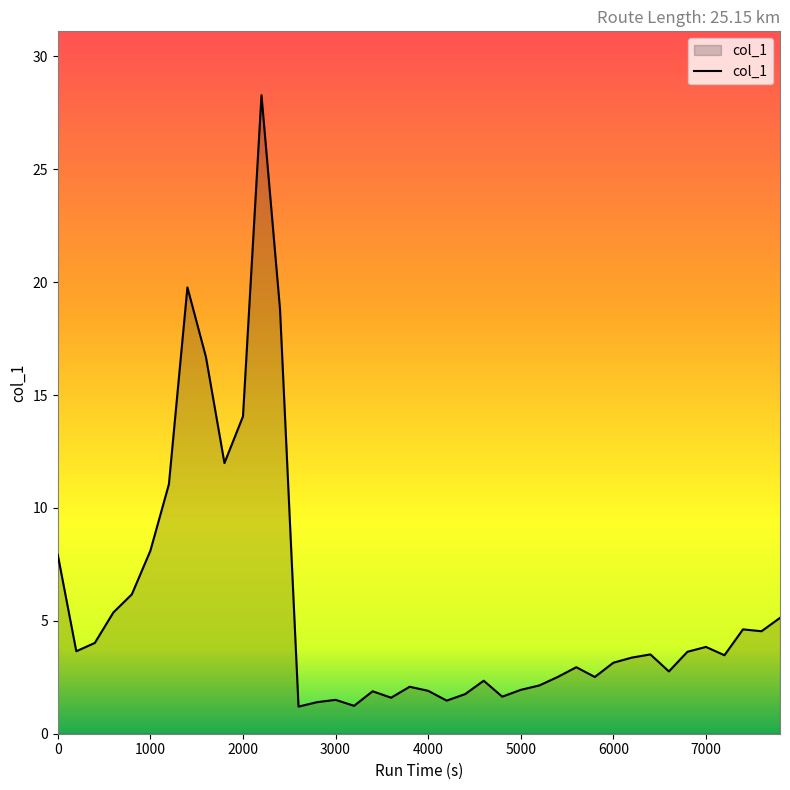

What is the minimum value shown in the chart?

1.2